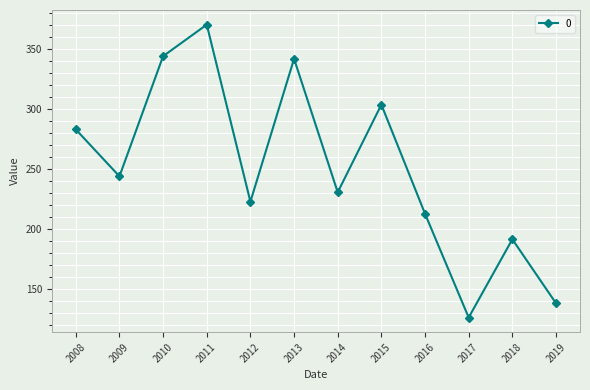

True or false: the data shows 341.6 at 2013.

True